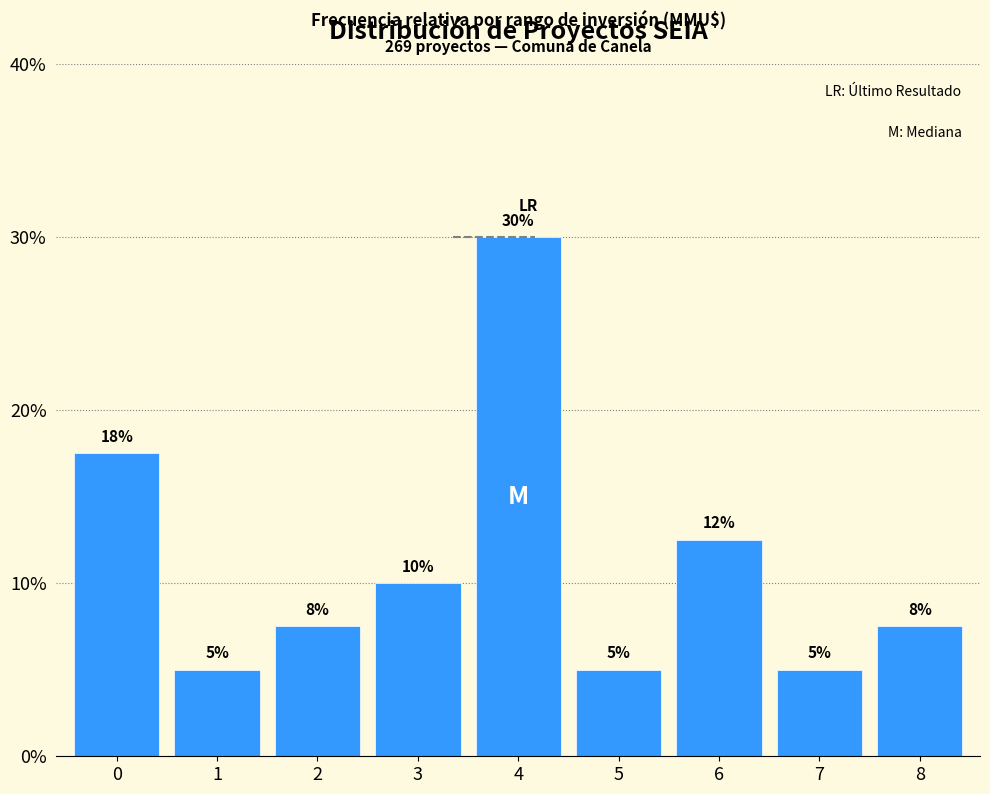

What is the approximate value at 8?

7.5